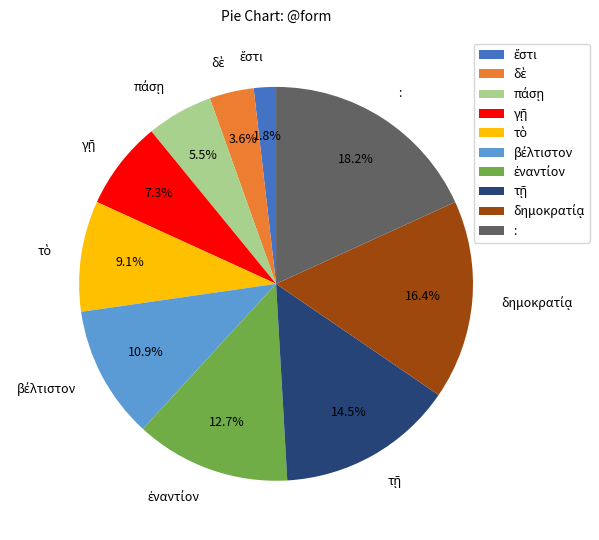

How many slices are in this pie chart?

10